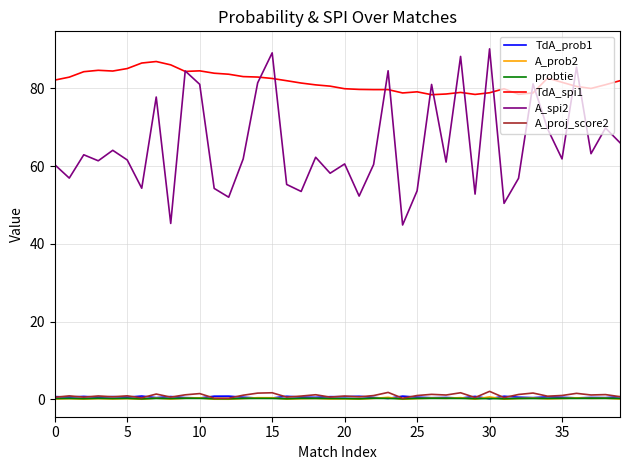

Which series has the widest spread of values?

A_spi2